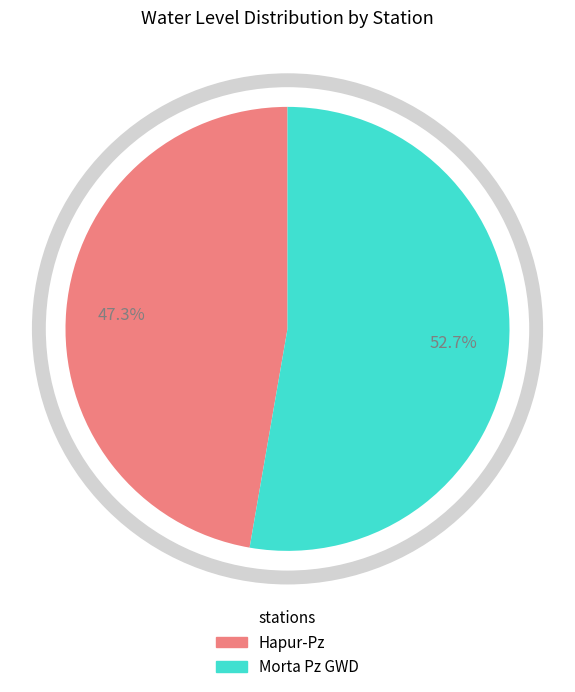

The Hapur-Pz slice represents 35% of the pie. True or false?

False